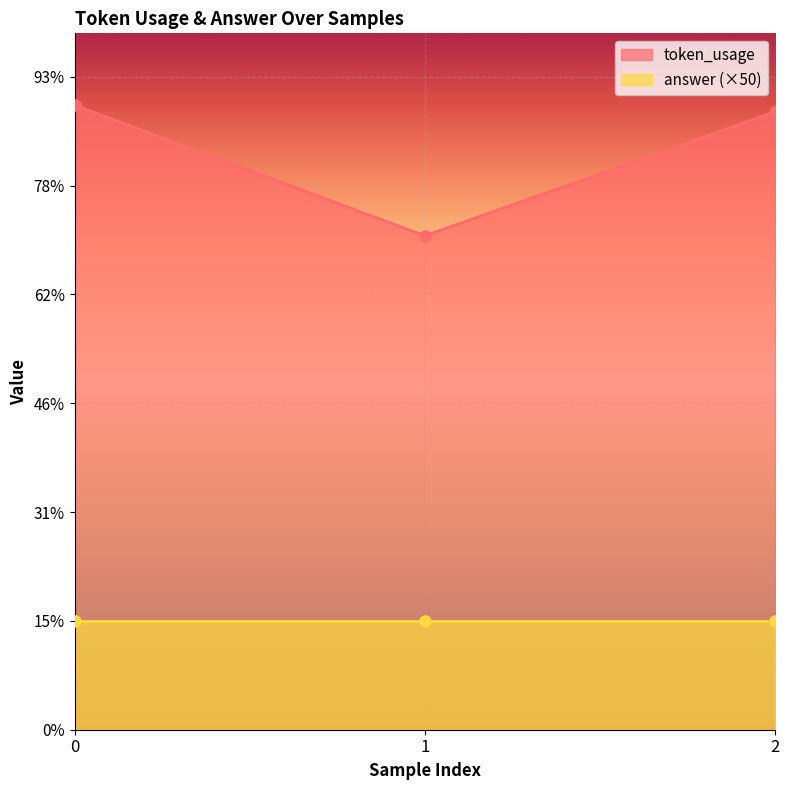

What is the approximate value at 1?

227